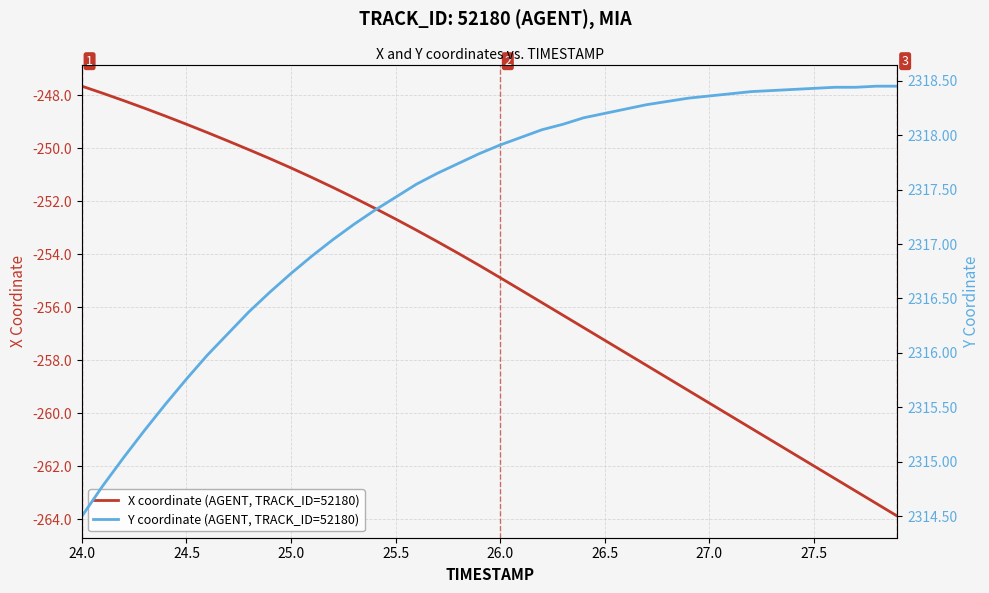

What is the highest value of the X coordinate (AGENT, TRACK_ID=52180) series?

-247.7